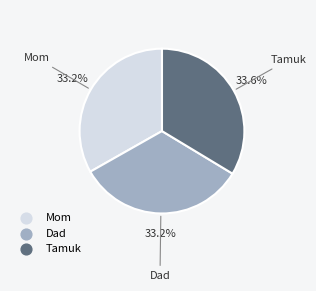

What percentage do Dad and Mom together represent?

66.4%